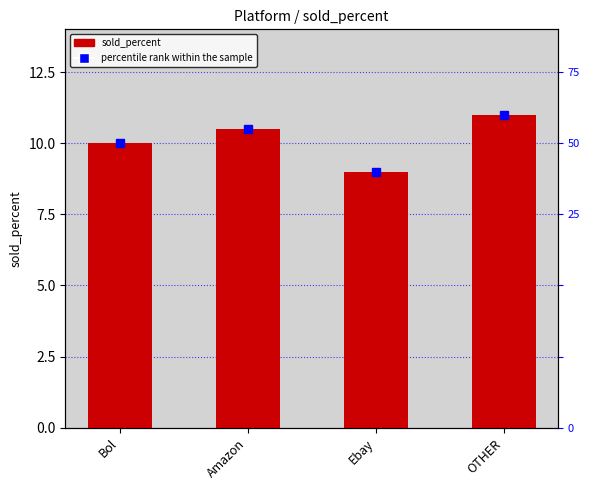

Rank the categories by value from highest to lowest.

OTHER, Amazon, Bol, Ebay